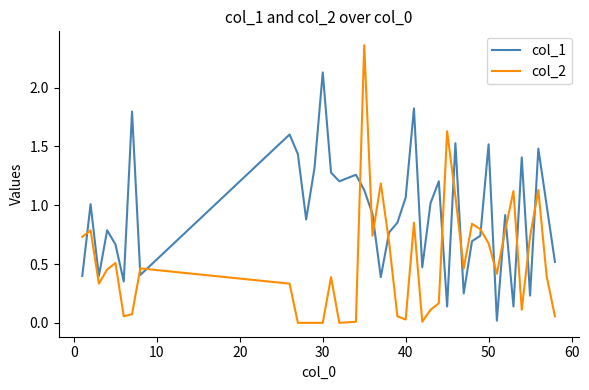

What is the sum of all col_1 values?

37.1